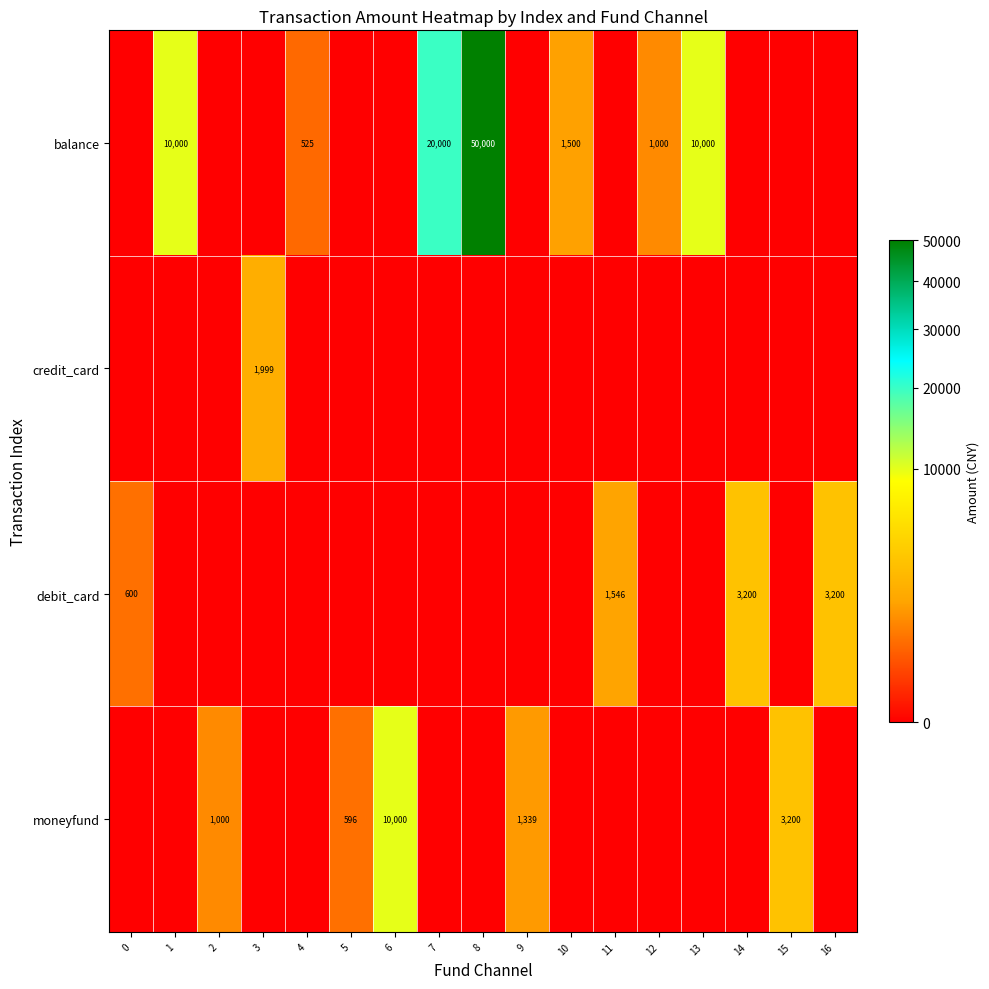

Is it true that credit_card equals 1999 at 3?

True